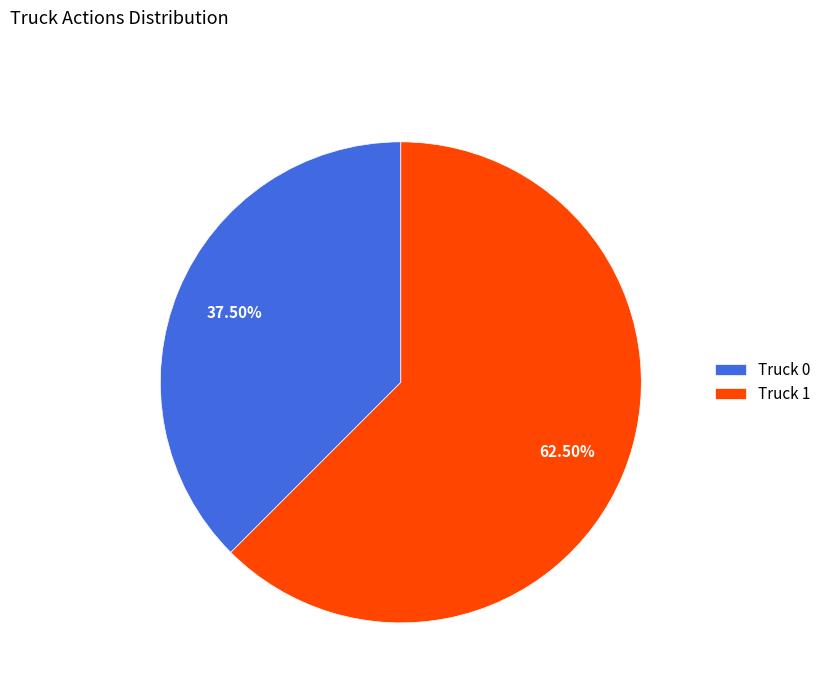

What portion of the pie excludes Truck 0?

62.5%